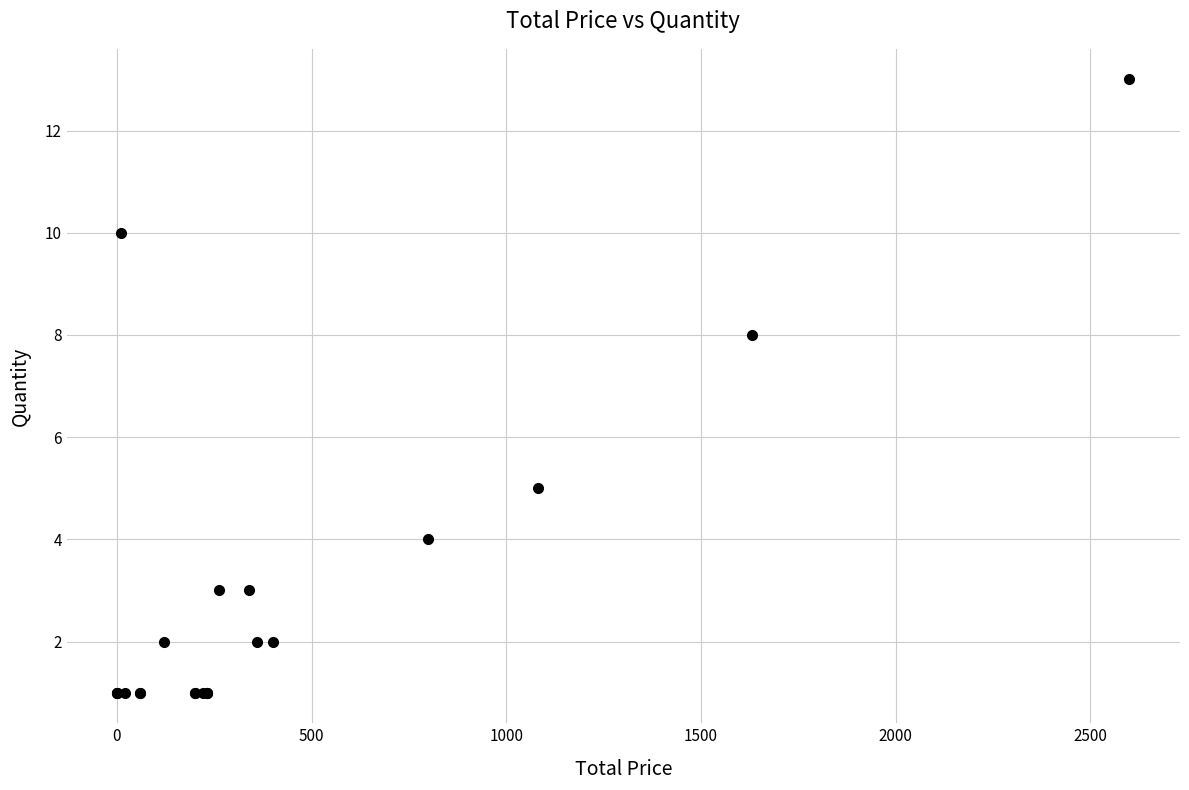

What Y value in the scatter plot is closest to 7?

8